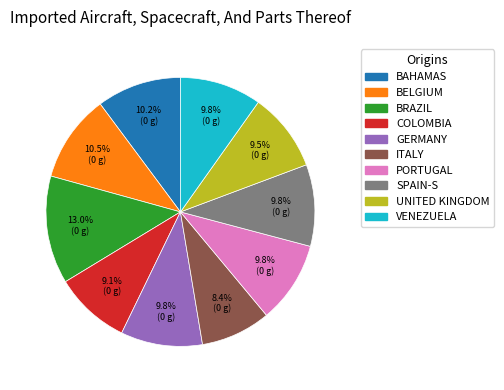

Does any single category account for the majority?

No